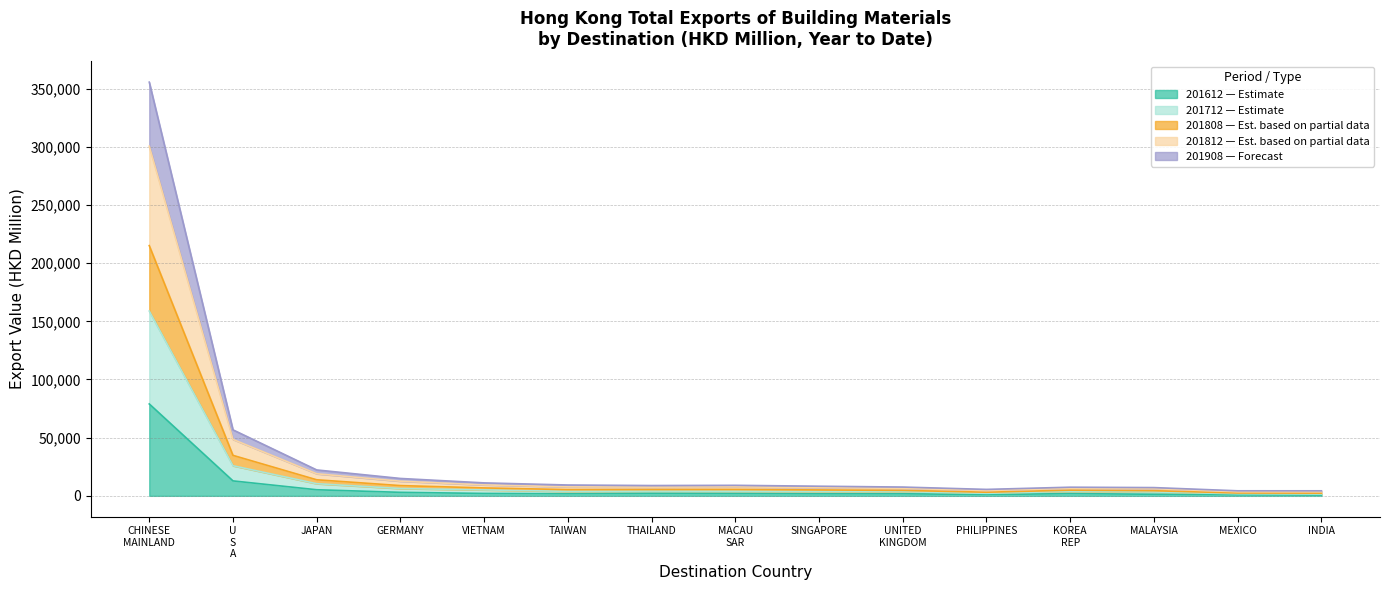

What is the difference between the second highest and second lowest values in the 201612 series?

12016.0